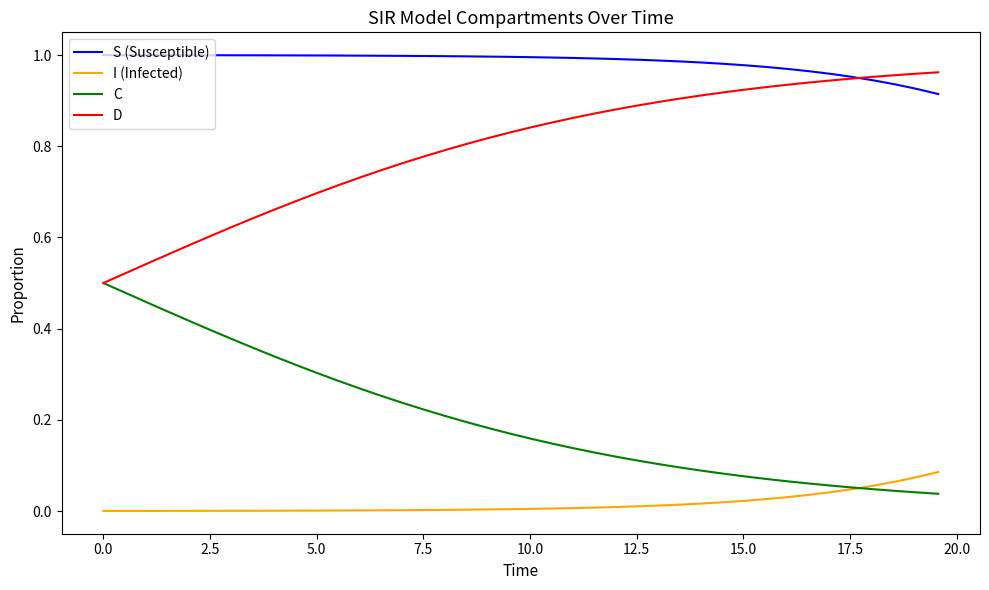

True or false: S (Susceptible) and I (Infected) cross at least once.

False